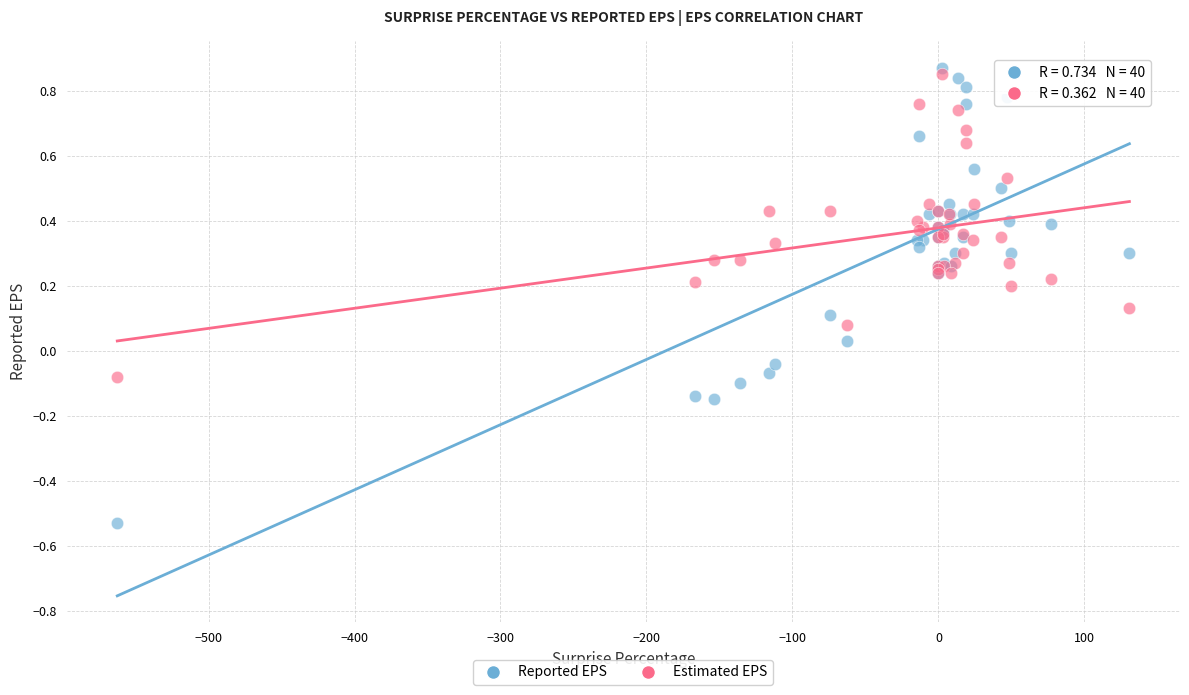

Which series contains the lowest Y value?

Reported EPS